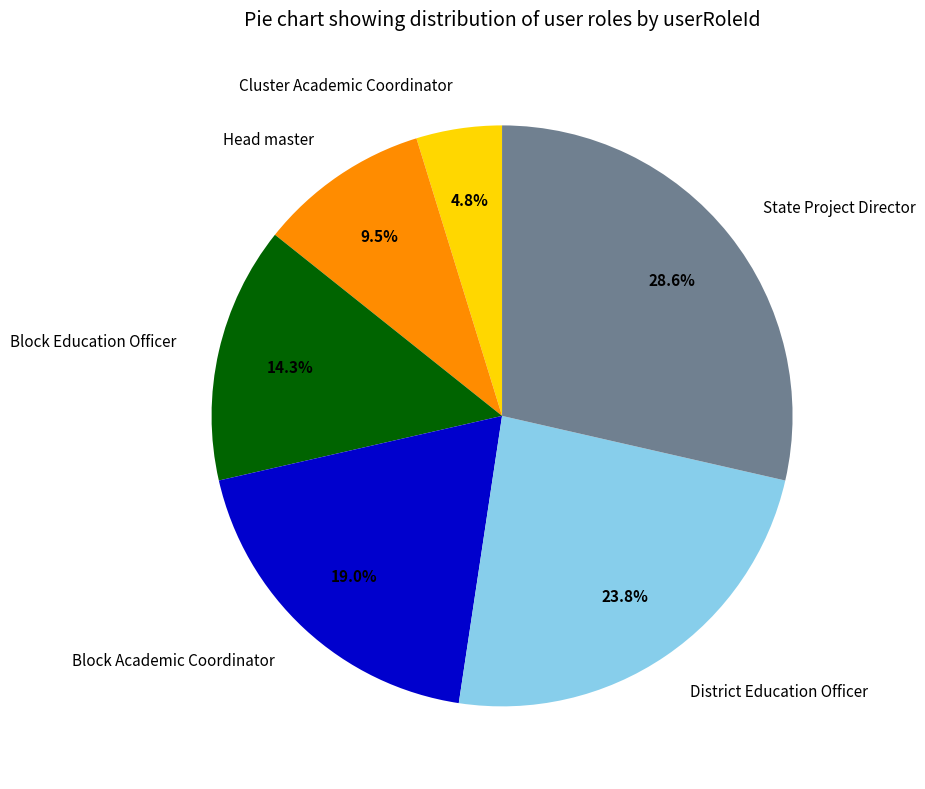

Is there any slice that represents more than half of the pie?

No